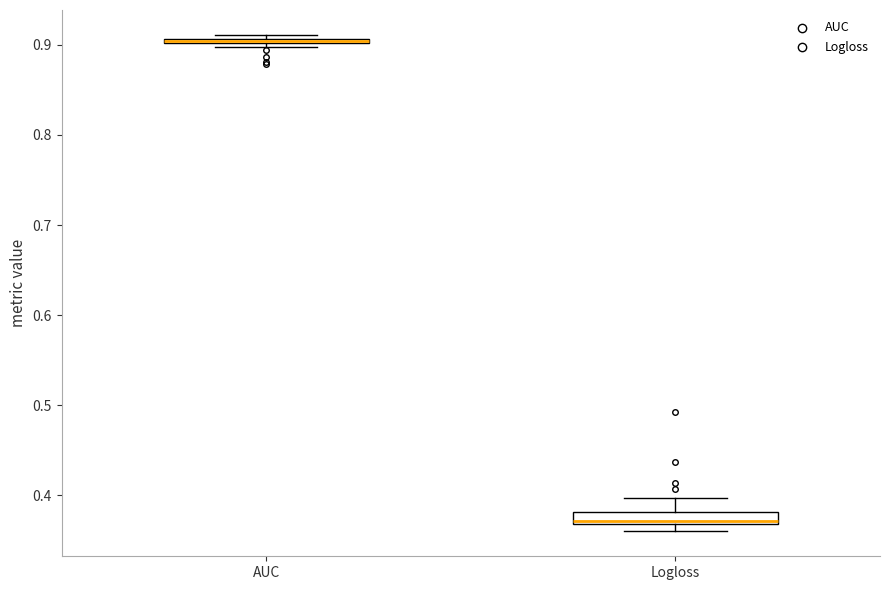

Where is the upper edge of the box for Logloss on the y-axis? The values are not printed on the chart, so give them approximately, as read against the axis.

0.38